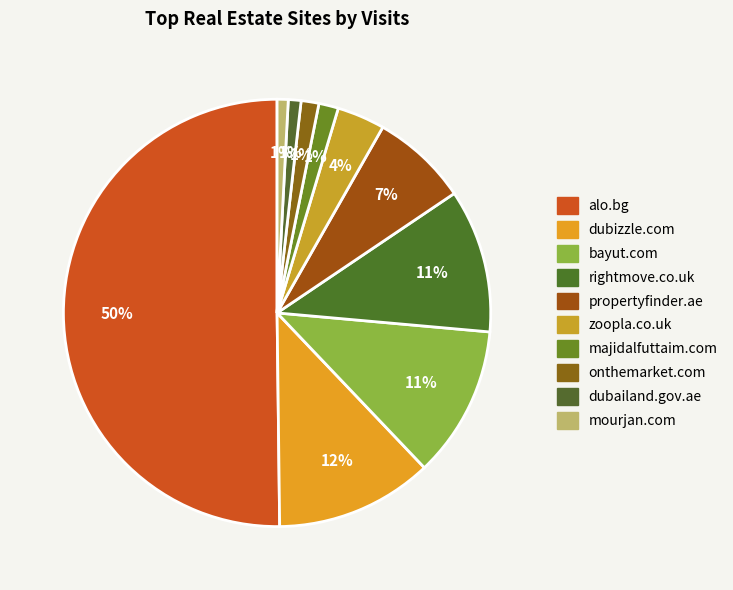

Is the sum of zoopla.co.uk and rightmove.co.uk greater than half?

No